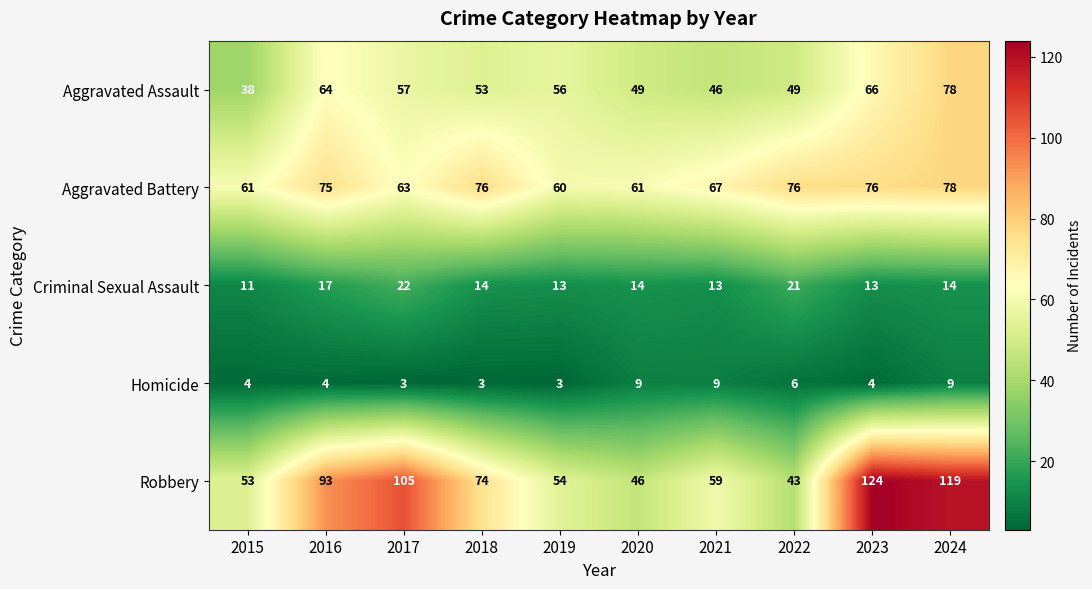

At which category is the sum across all series the highest?

2024